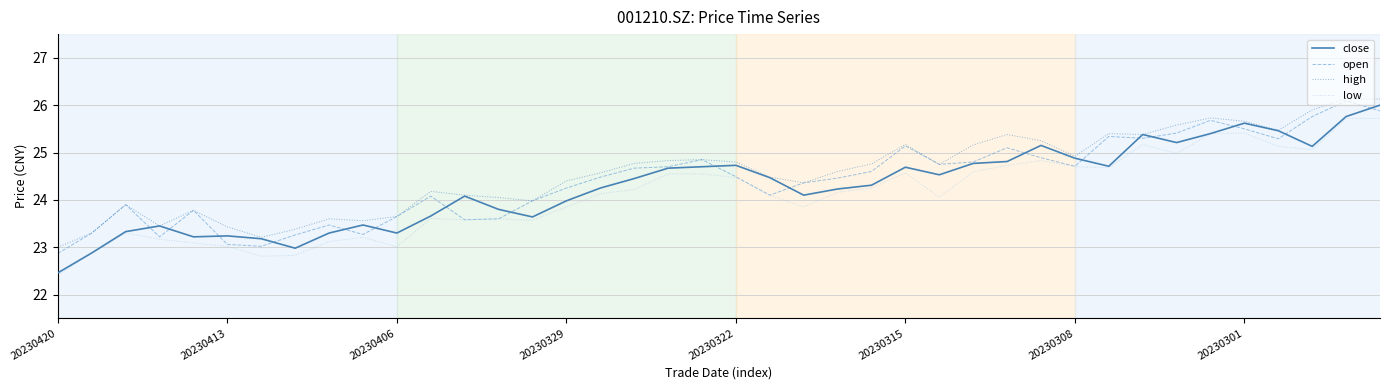

What is the minimum value for low?

22.4